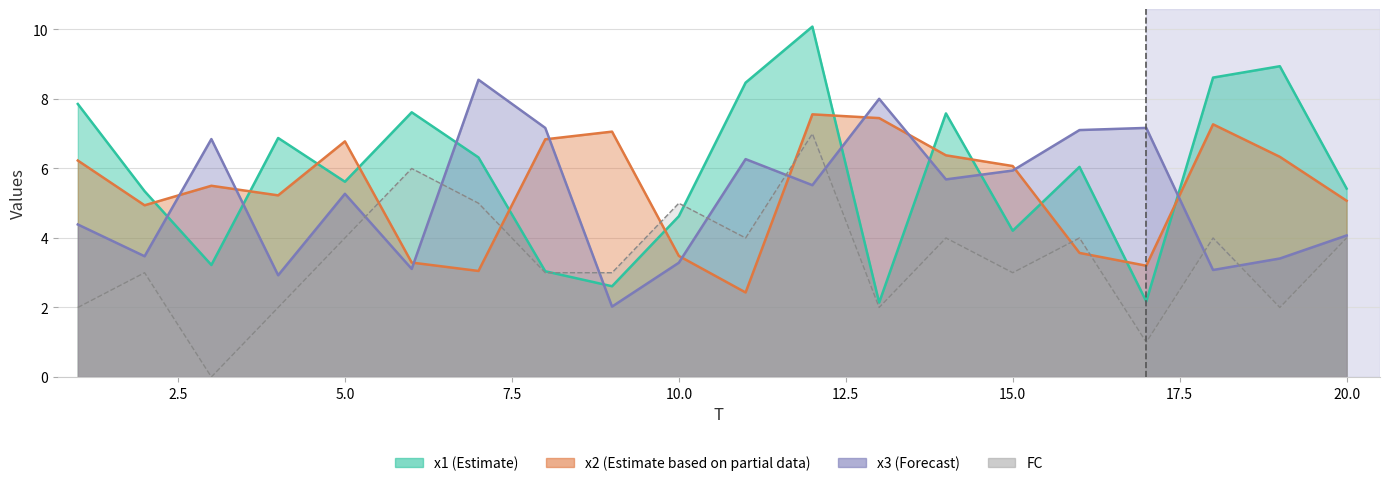

How many times do x1 and x3 cross each other?

8